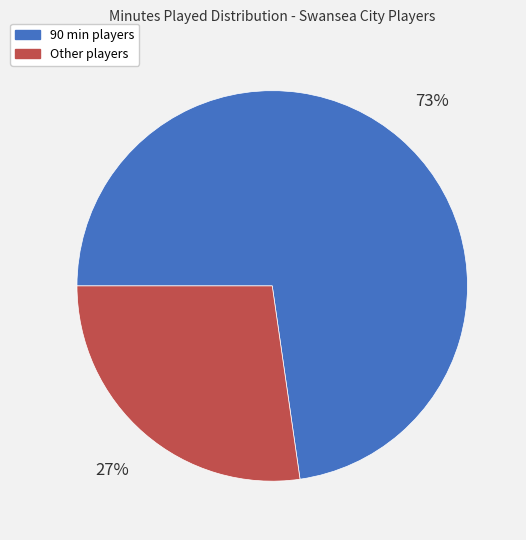

To the nearest percent, what is the average slice percentage?

50%